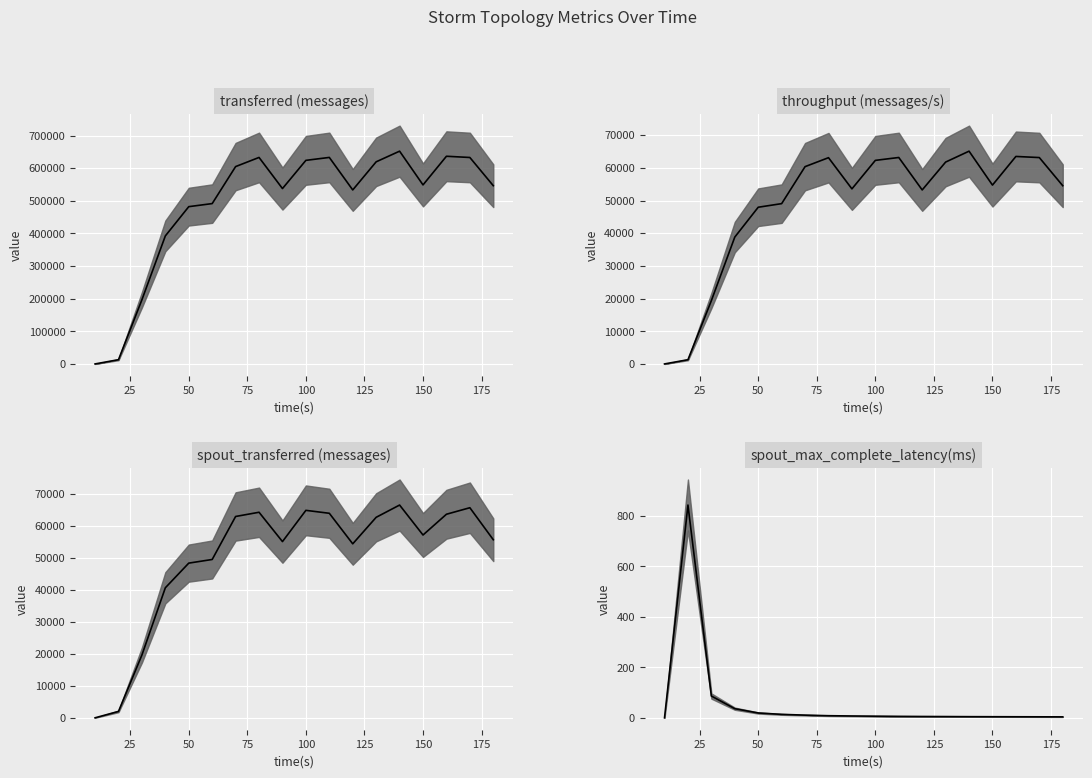

Does the chart display data point markers on the line(s)?

No